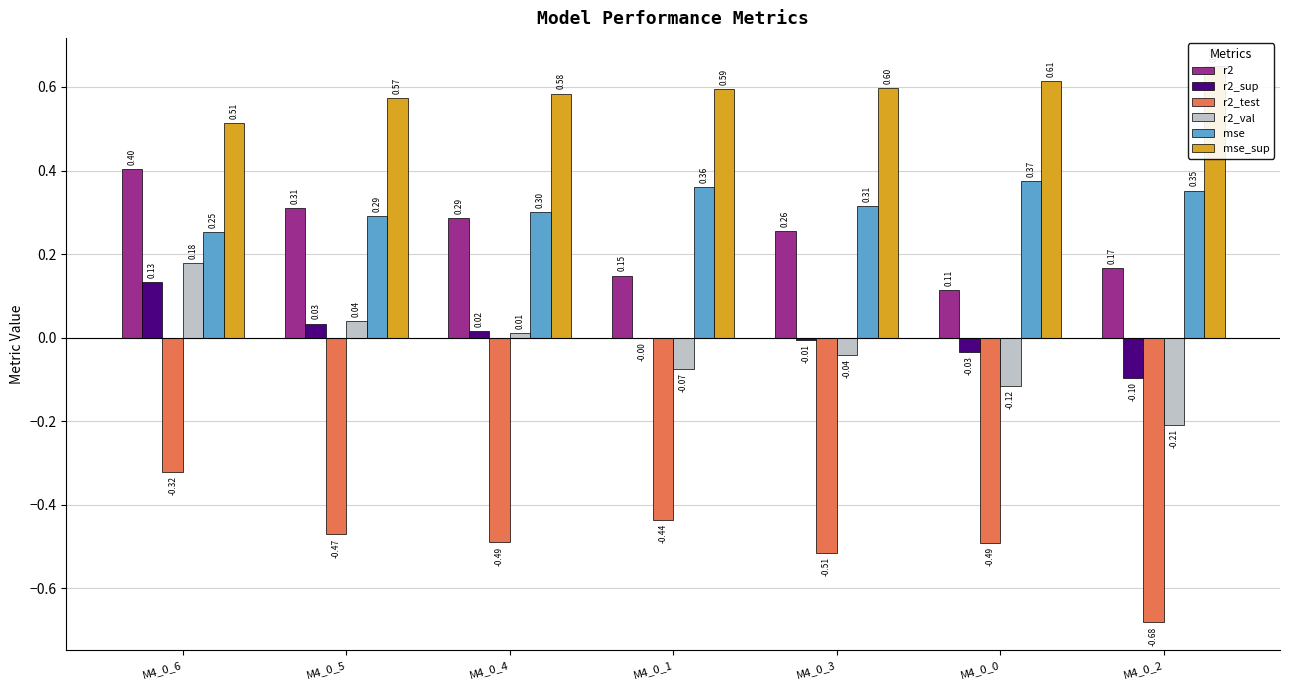

Is it true that r2 equals 0.2 at M4_0_2?

True